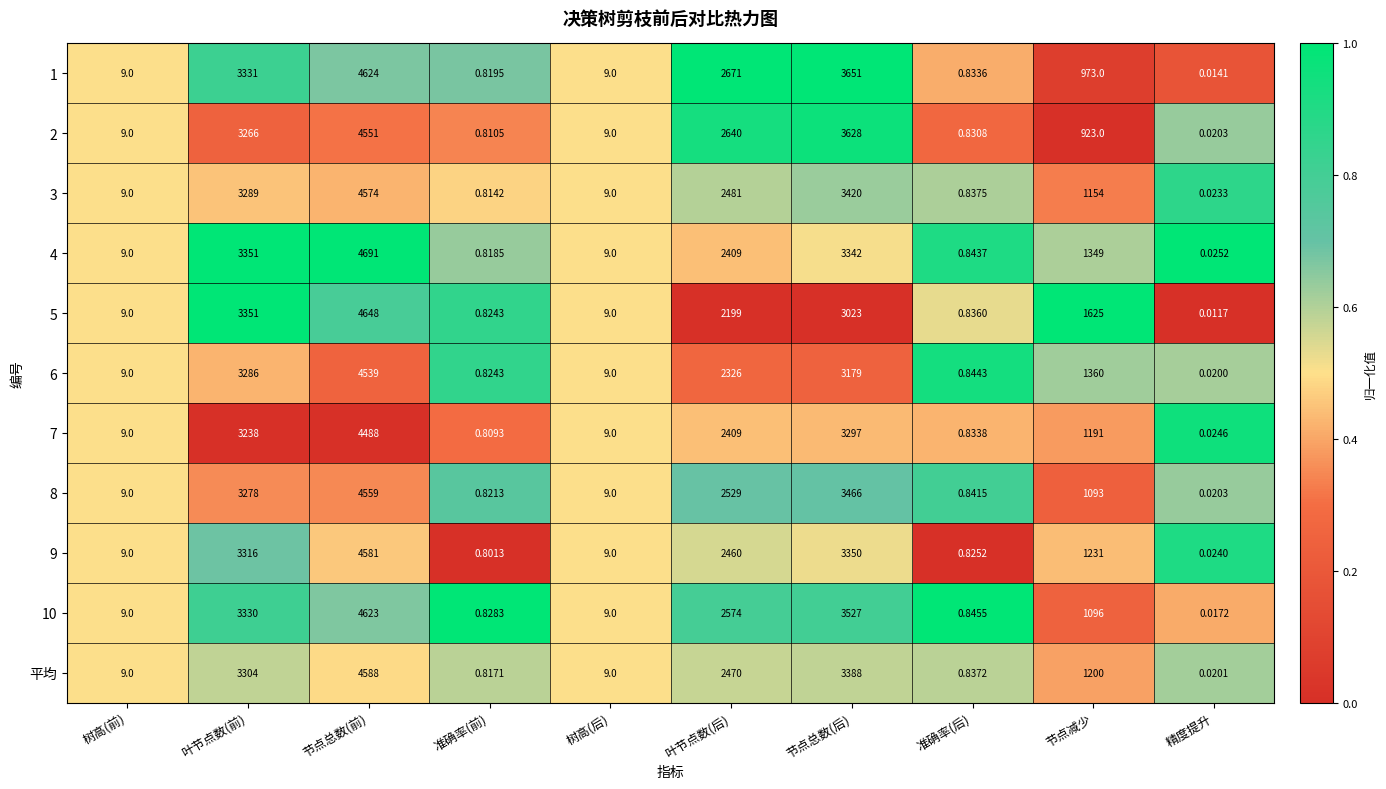

Which series changed the most between 叶节点数(后) and 精度提升?

1